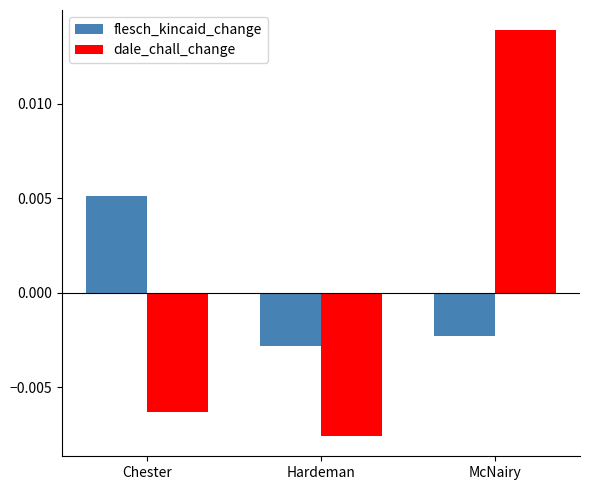

What position from the right is Hardeman?

2